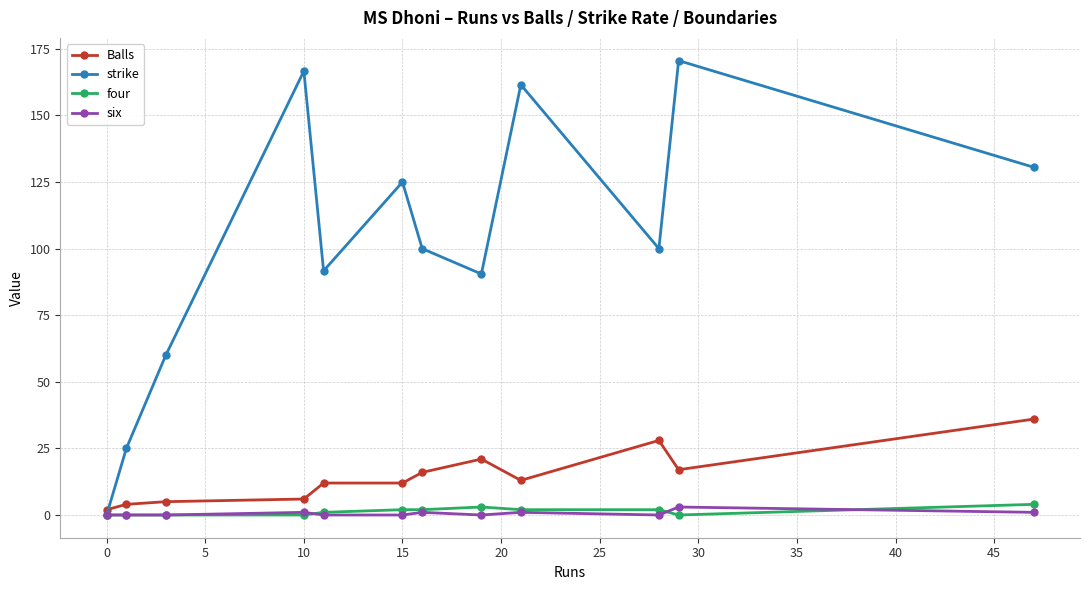

At how many categories does at least one series exceed 10?

11